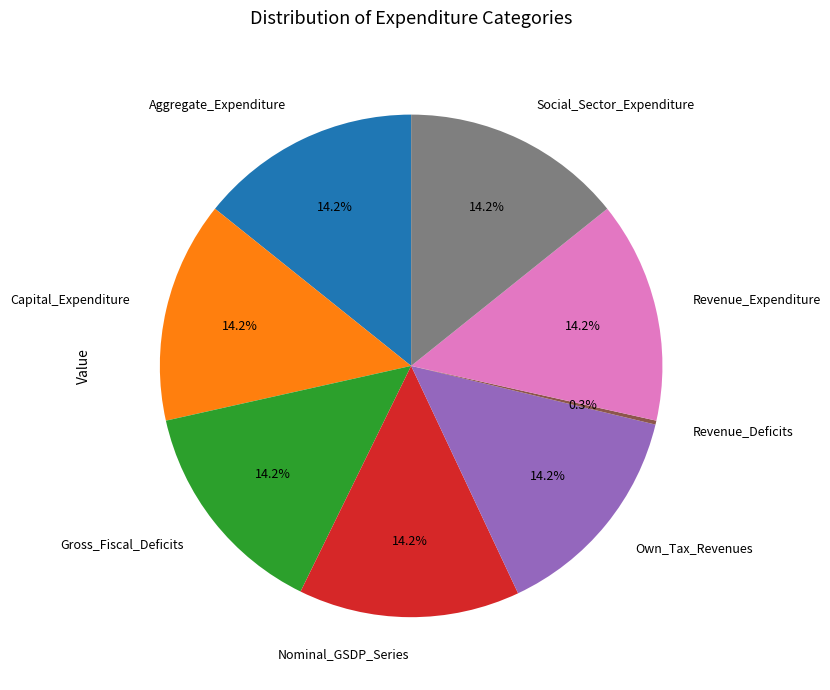

Does Capital_Expenditure represent more than half of the total?

No